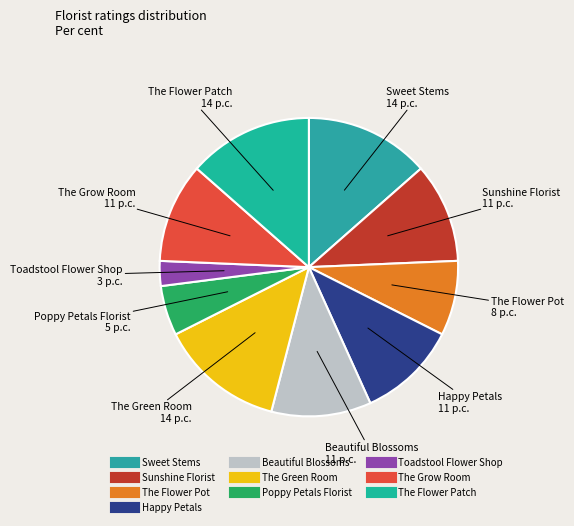

Do Happy Petals and The Grow Room together represent more than half of the pie?

No